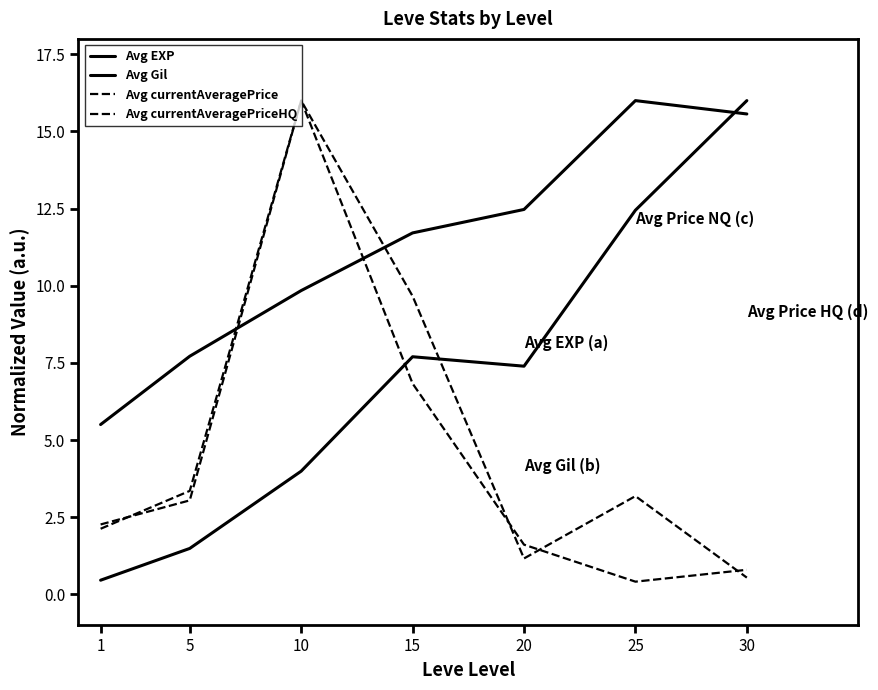

Does the chart have visible grid lines?

No